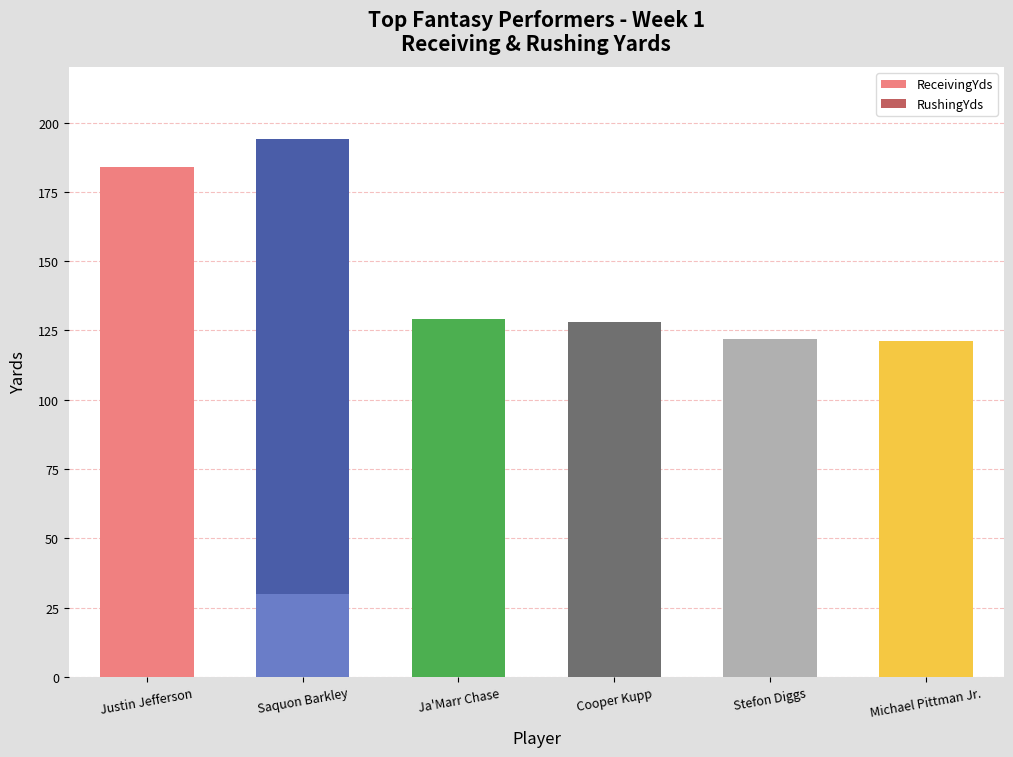

Are the bars horizontal?

No